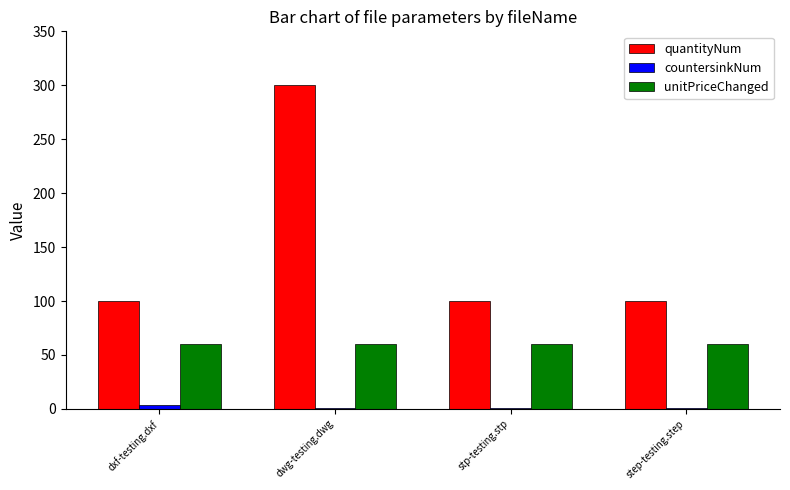

What is the maximum value shown in the chart?

300